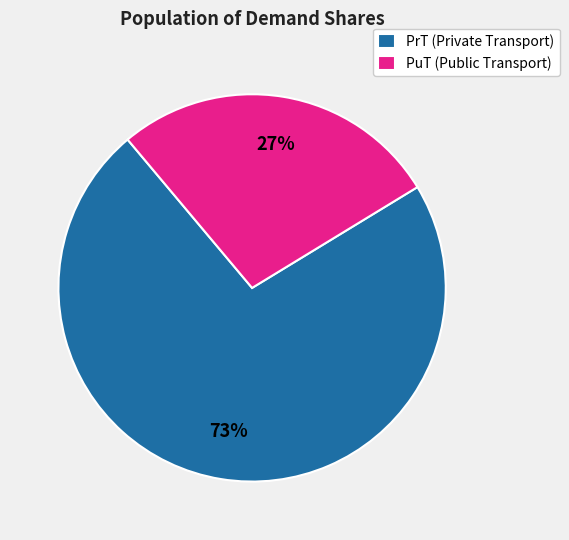

Rank the categories by value from lowest to highest.

PuT (Public Transport), PrT (Private Transport)